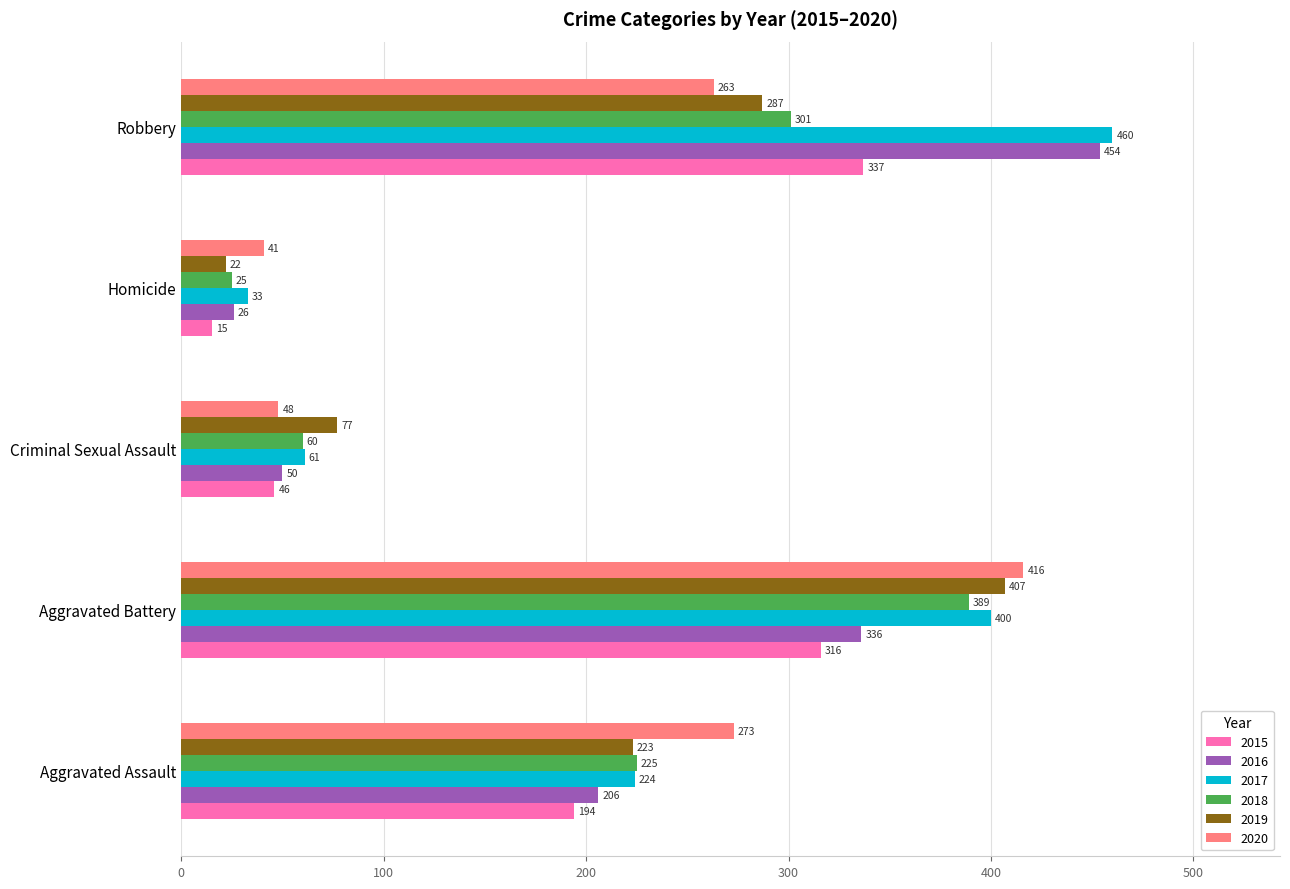

Rank the series at Criminal Sexual Assault from lowest to highest value.

2015, 2020, 2016, 2018, 2017, 2019